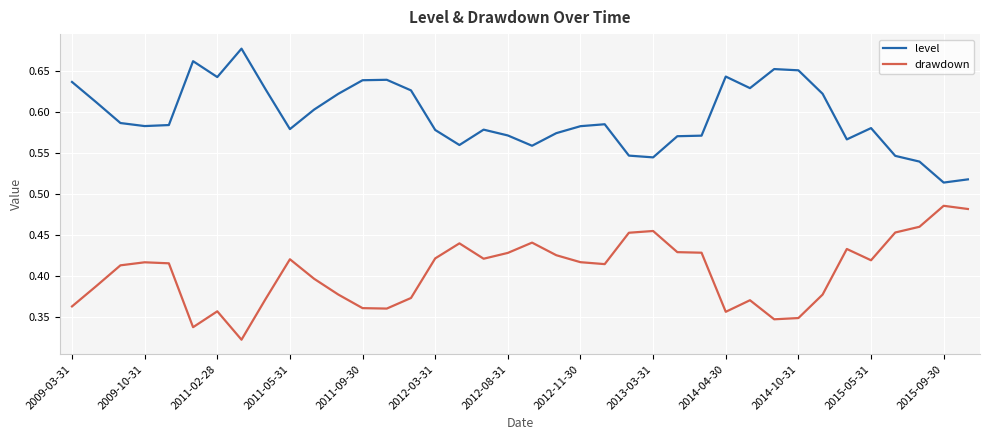

Which series has the largest total across all categories?

level